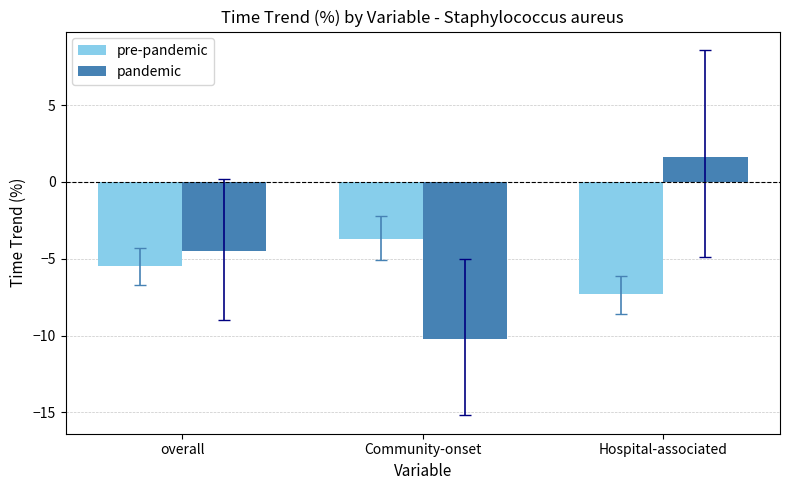

Count the number of categories in the chart.

3